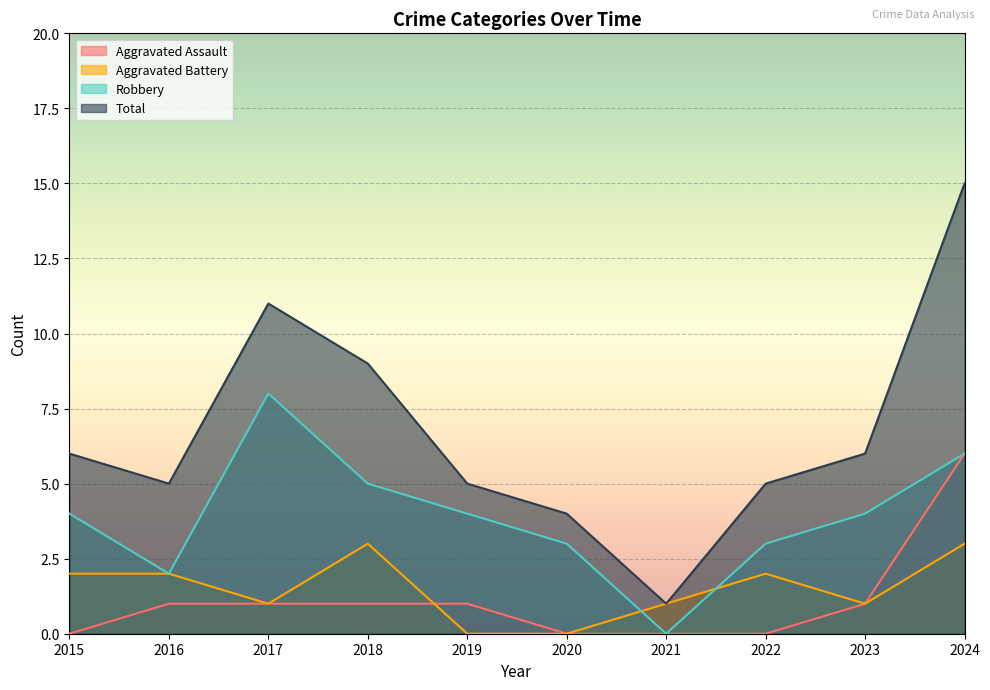

What is the difference between the second highest and second lowest values in the Total series?

7